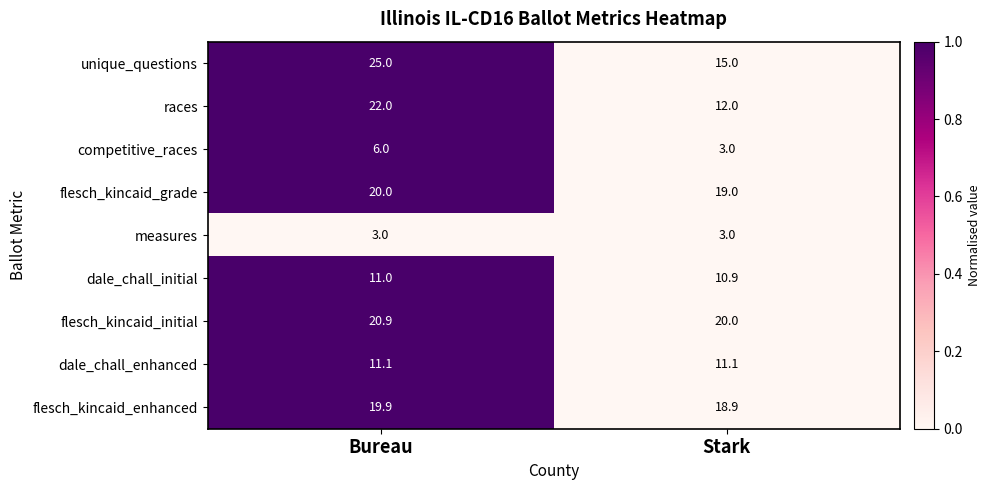

The value of flesch_kincaid_initial at Stark is 20.0. True or false?

True